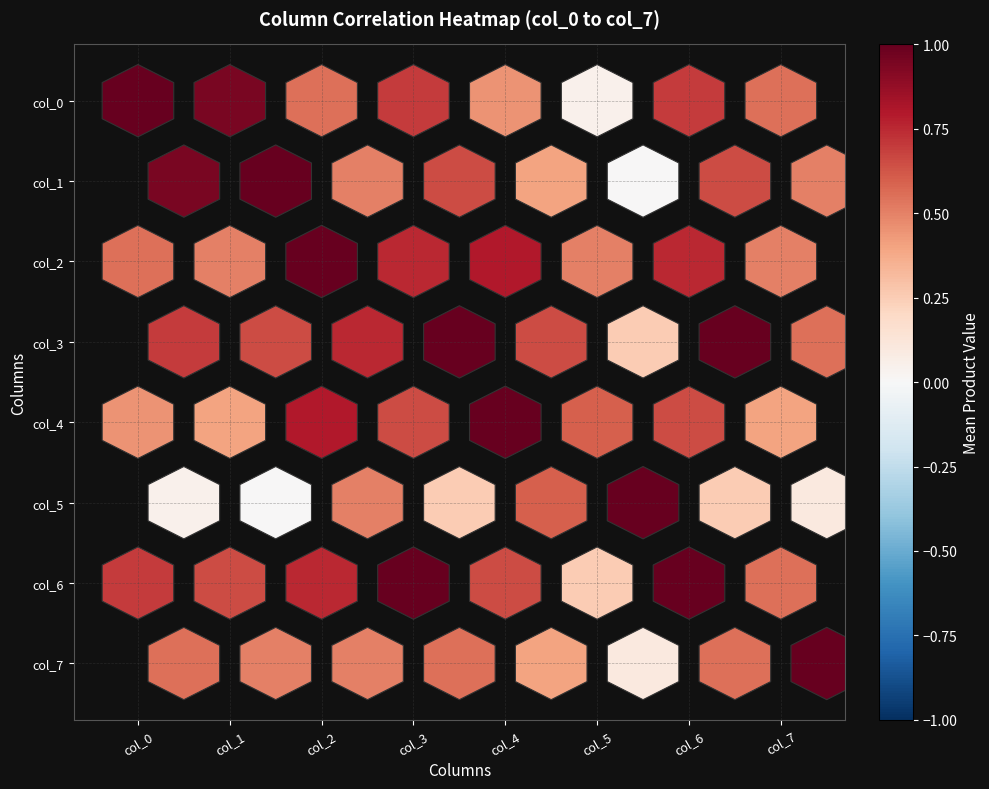

What is the greatest value displayed?

1